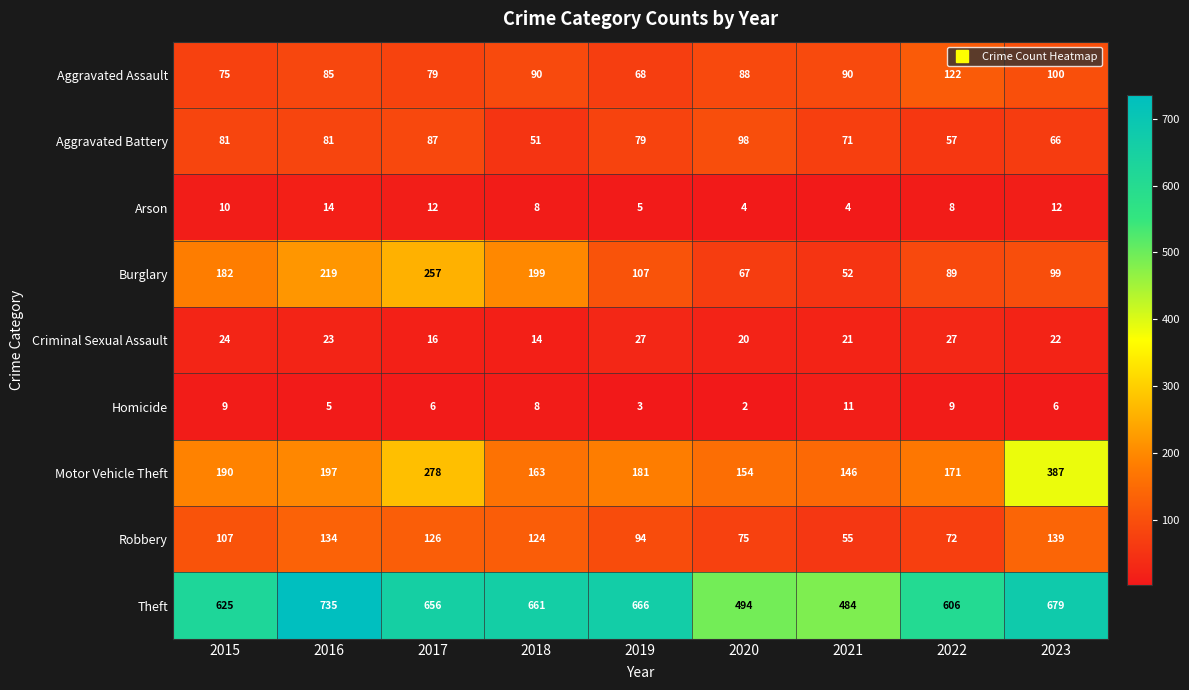

The Theft series shows 145 at 2018. True or false?

False